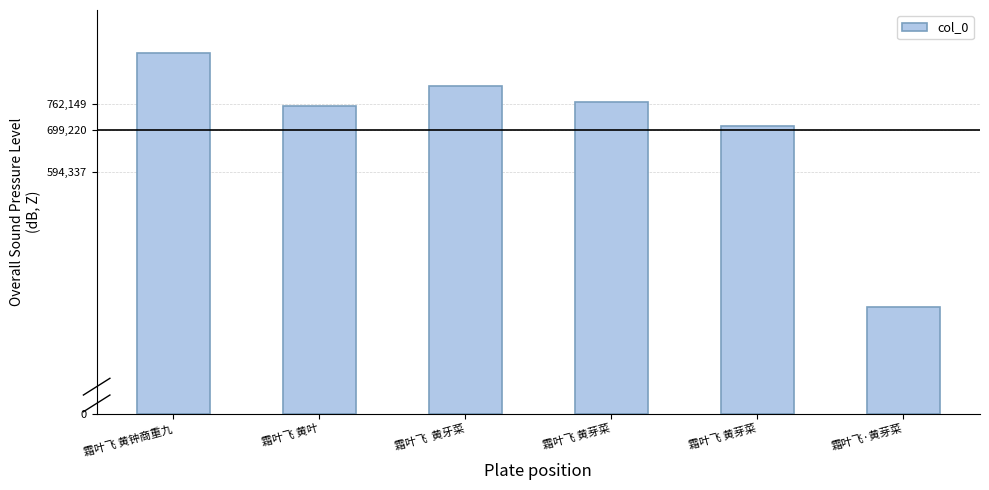

The value at 霜叶飞·黄芽菜 is 263904. True or false?

True